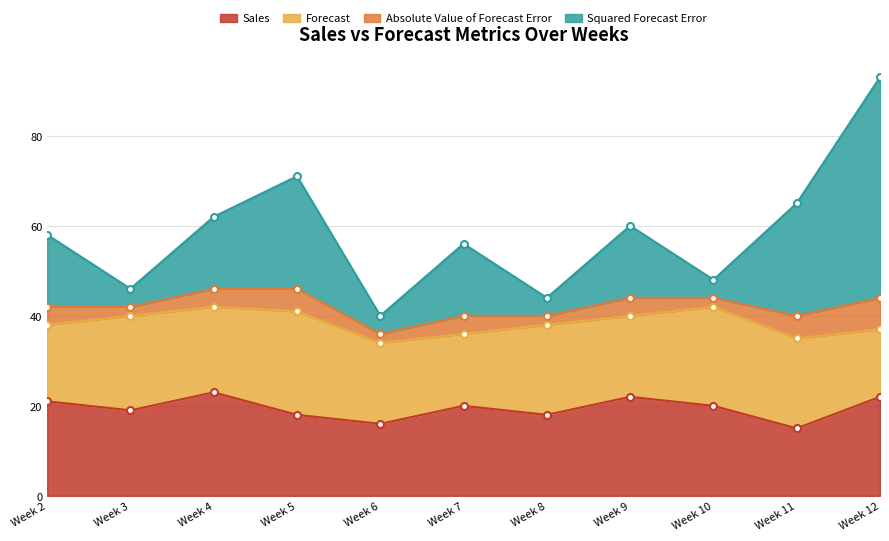

True or false: Sales has a value of 18 at Week 5.

True